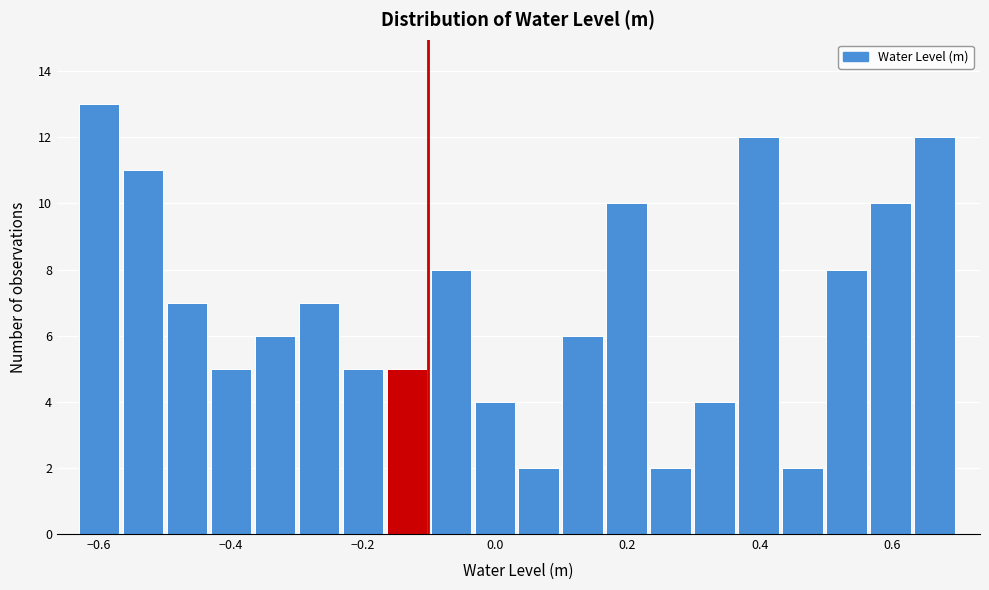

Read against the x-axis, roughly where is the centre of the tallest bar?

-0.60